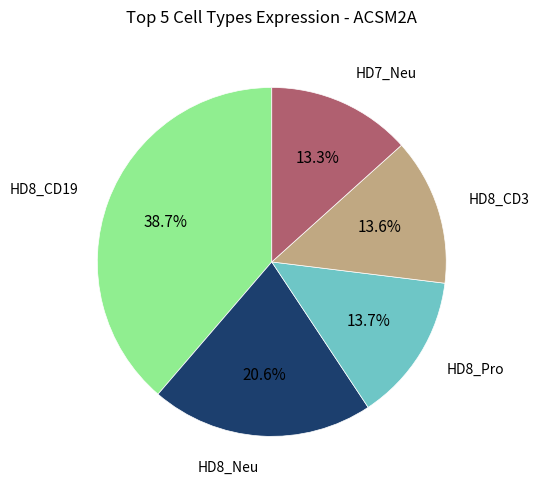

Is there any slice that represents more than half of the pie?

No